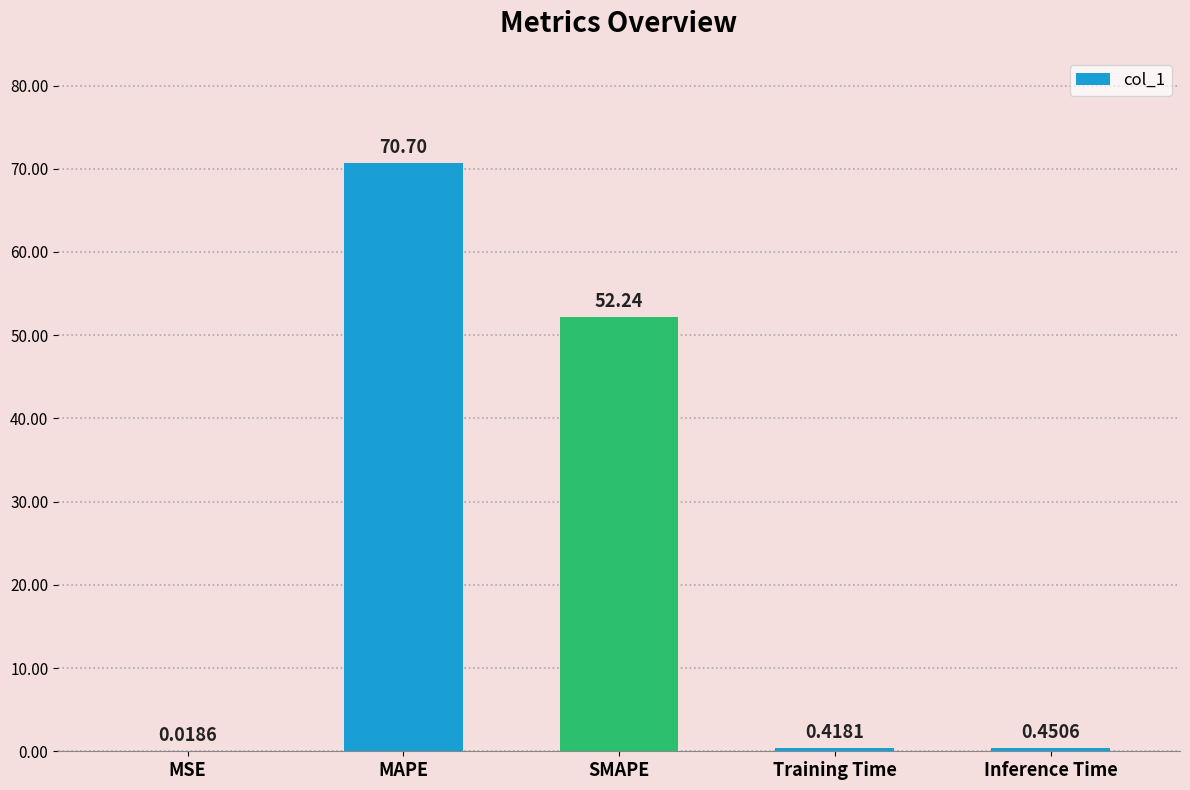

Is it true that the value at MAPE is 70.7?

True